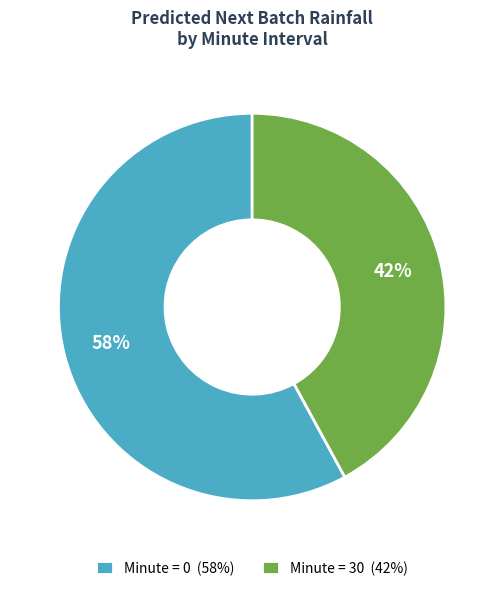

What percentage is the Minute = 30 (42%) slice, to the nearest percent?

42%